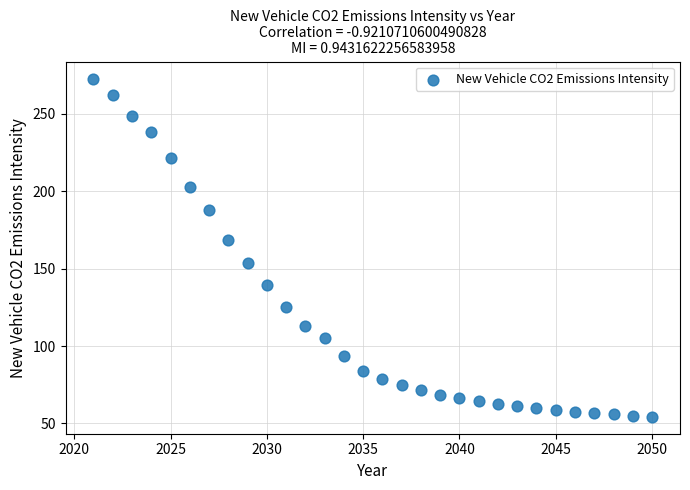

What Y value in the scatter plot is closest to 163?

168.6